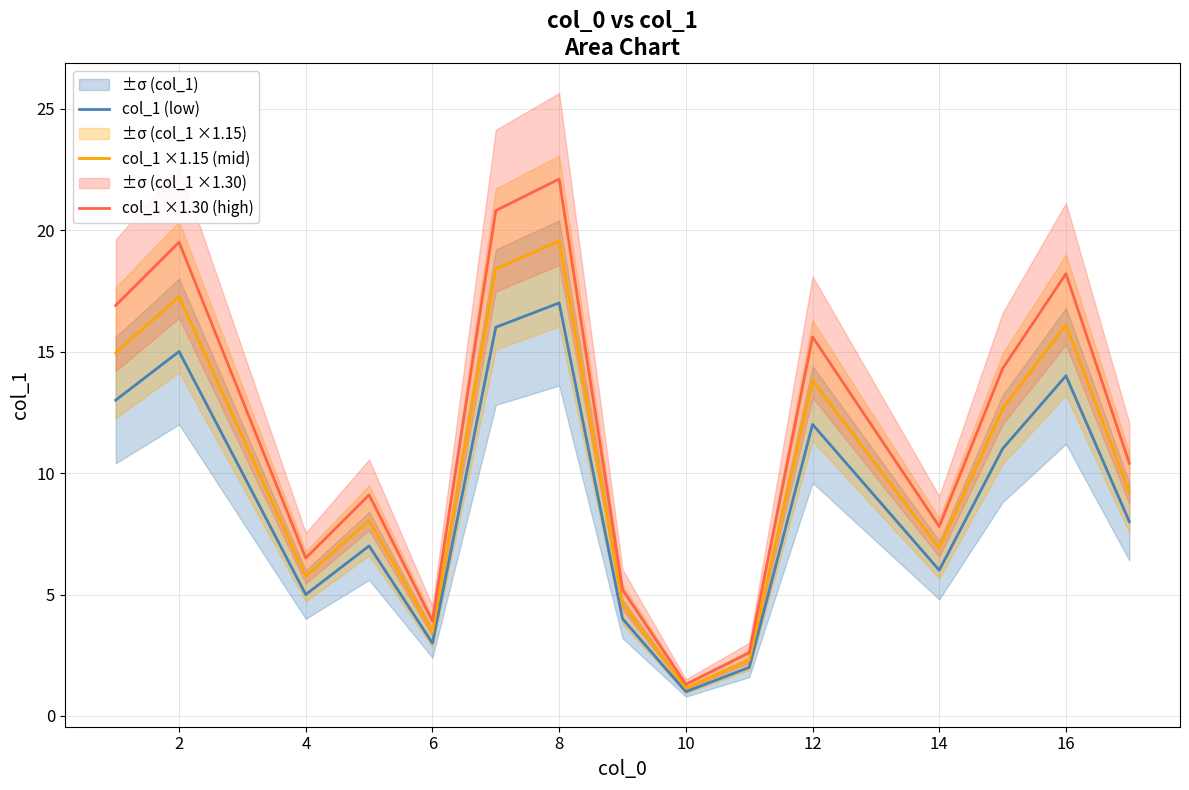

What is the sum of all col_1 ×1.15 (mid) values?

175.9